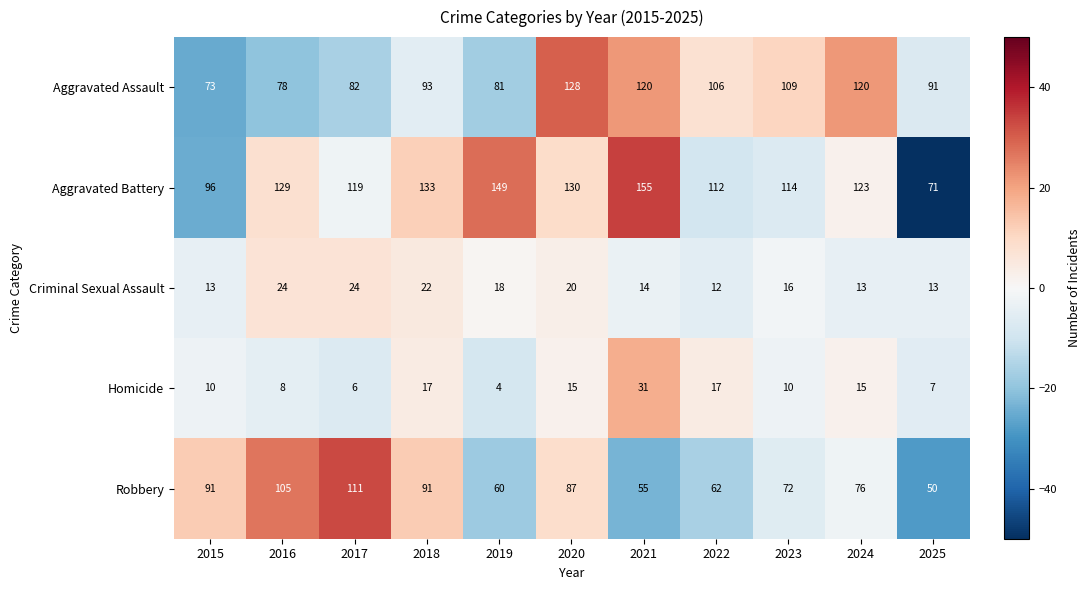

What is the total value across all series at 2023?

321